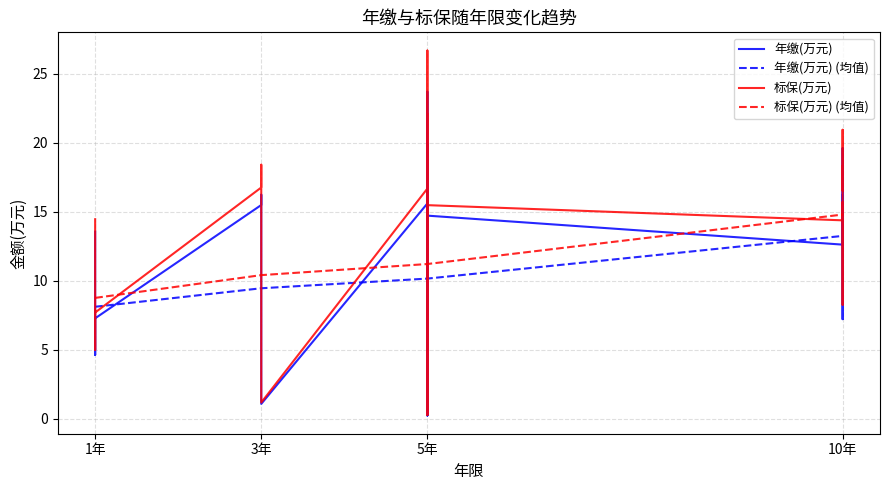

True or false: 年缴(万元) (均值) and 标保(万元) (均值) cross at least once.

False